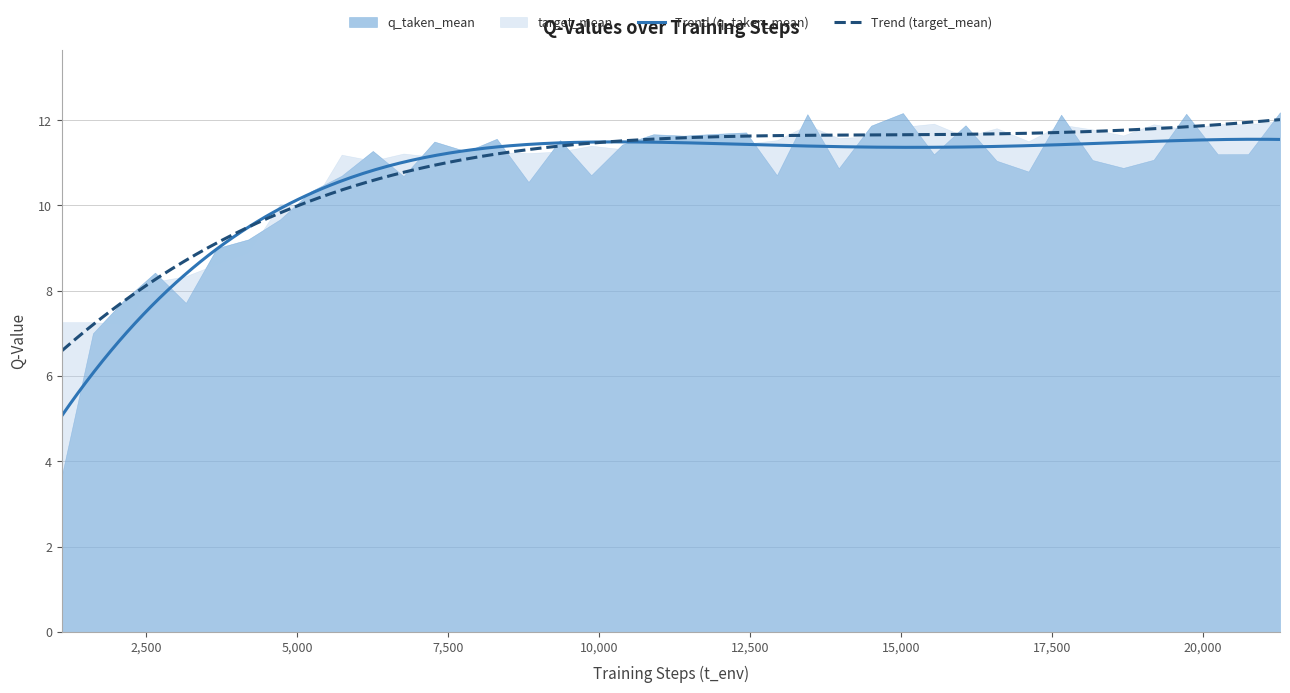

True or false: q_taken_mean has a value of 10.6 at 15.

True